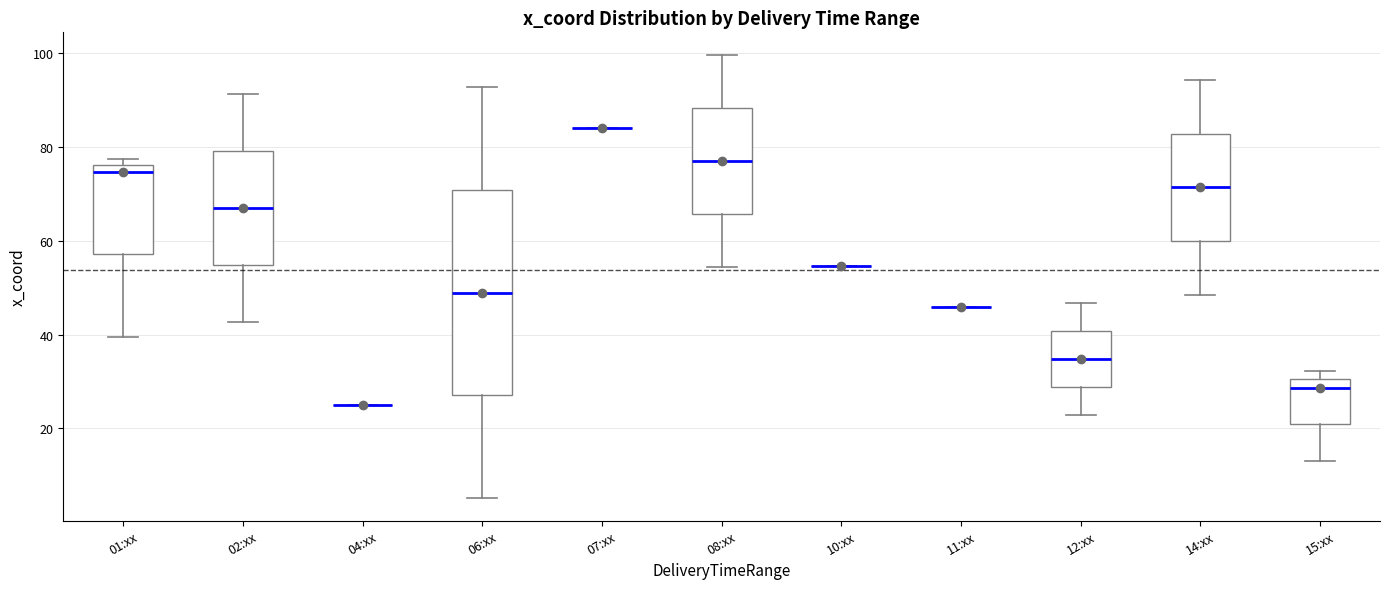

Reading left to right, read every box against the y-axis: the position of its median line, the range the box covers, and the ends of its whiskers. The values are not printed on the chart, so give them approximately, as read against the axis.

01:xx: median 74, box 58 to 76, whiskers 40 to 78
02:xx: median 68, box 54 to 80, whiskers 42 to 92
04:xx: box collapsed to a line at 26, whiskers 26 to 26
06:xx: median 48, box 28 to 70, whiskers 6 to 92
07:xx: box collapsed to a line at 84, whiskers 84 to 84
08:xx: median 78, box 66 to 88, whiskers 54 to 100
10:xx: box collapsed to a line at 54, whiskers 54 to 54
11:xx: box collapsed to a line at 46, whiskers 46 to 46
12:xx: median 34, box 28 to 40, whiskers 22 to 46
14:xx: median 72, box 60 to 82, whiskers 48 to 94
15:xx: median 28, box 20 to 30, whiskers 14 to 32